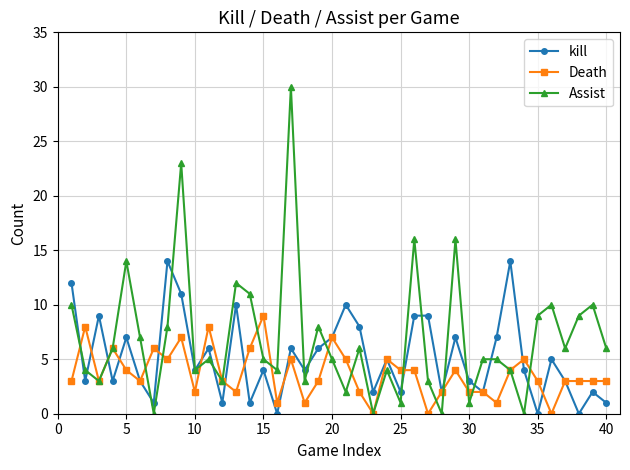

Which series has the largest total across all categories?

Assist